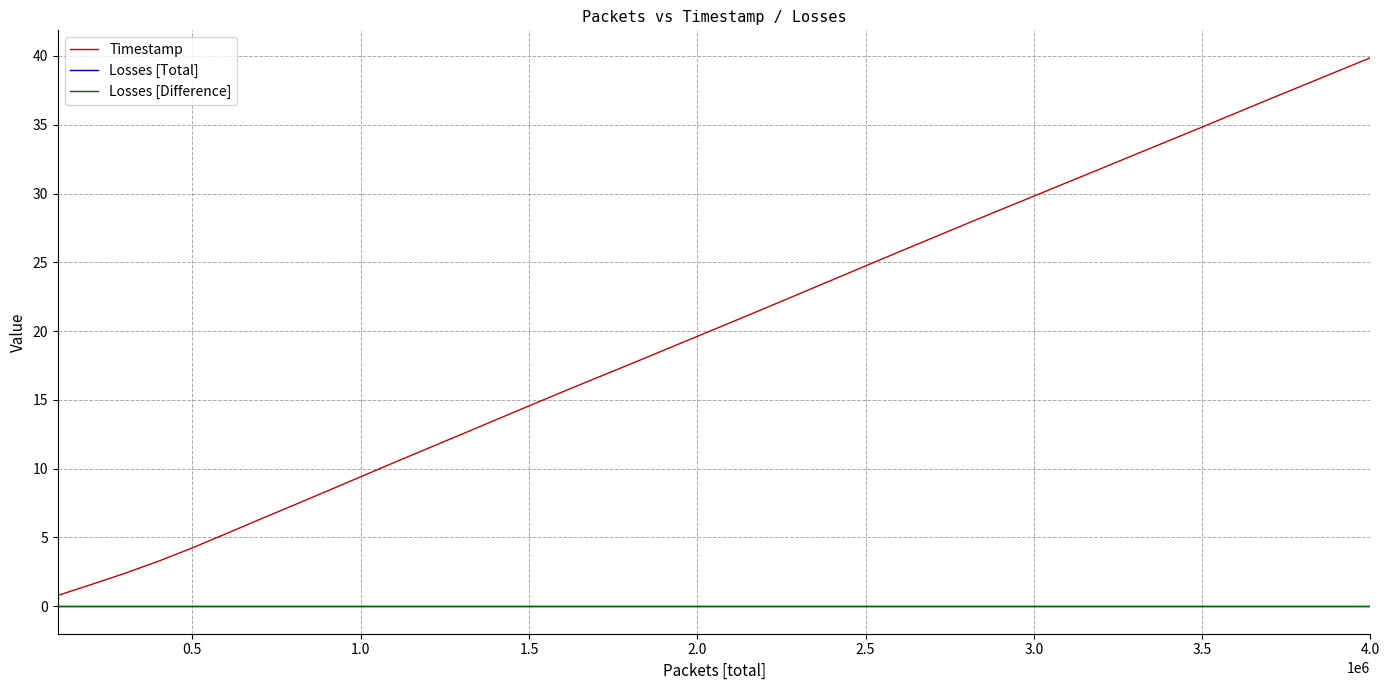

Does the chart display data point markers on the line(s)?

No